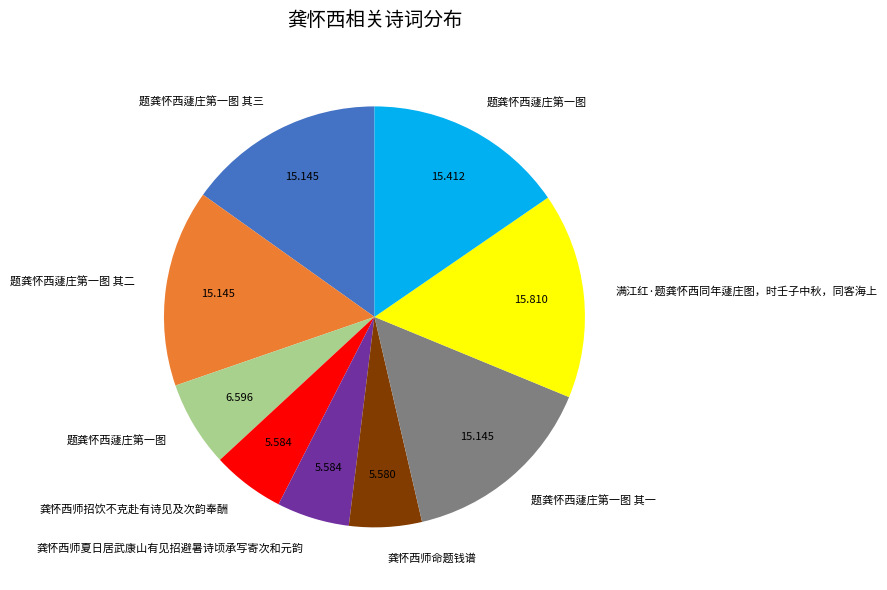

Is there a majority slice in this chart?

No